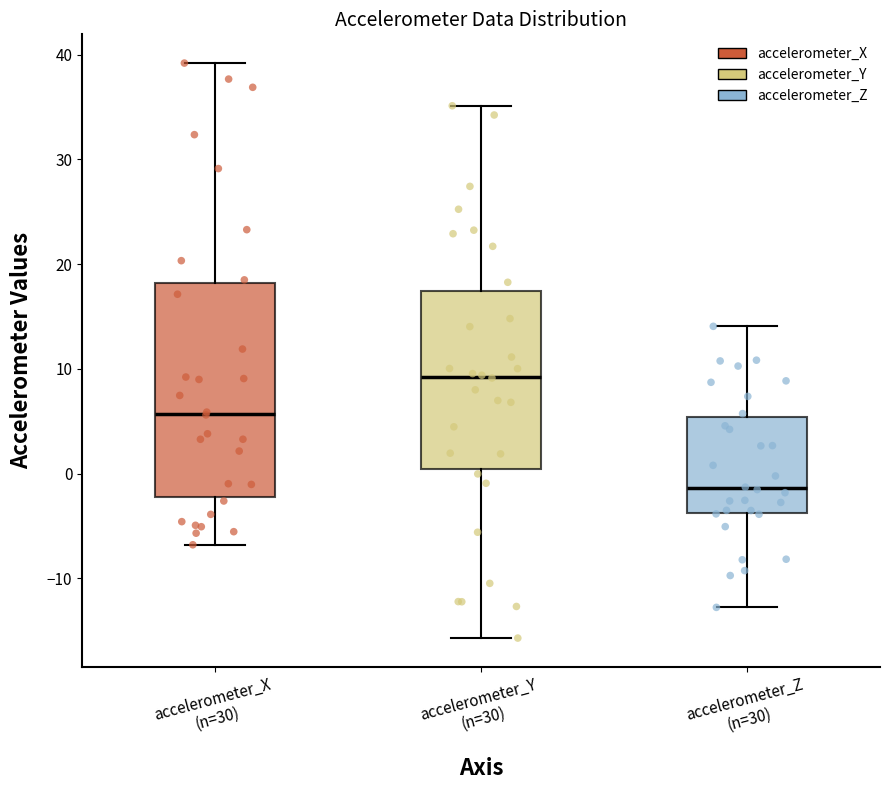

Which box's median line is the highest?

accelerometer_Y (n=30)